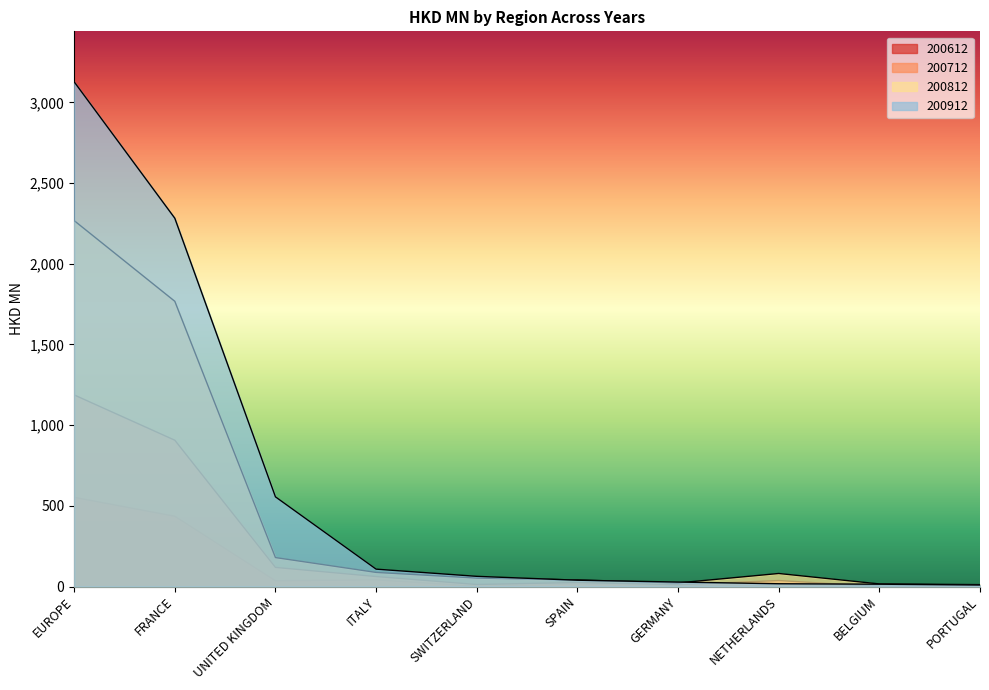

How many lines are shown in the chart?

4